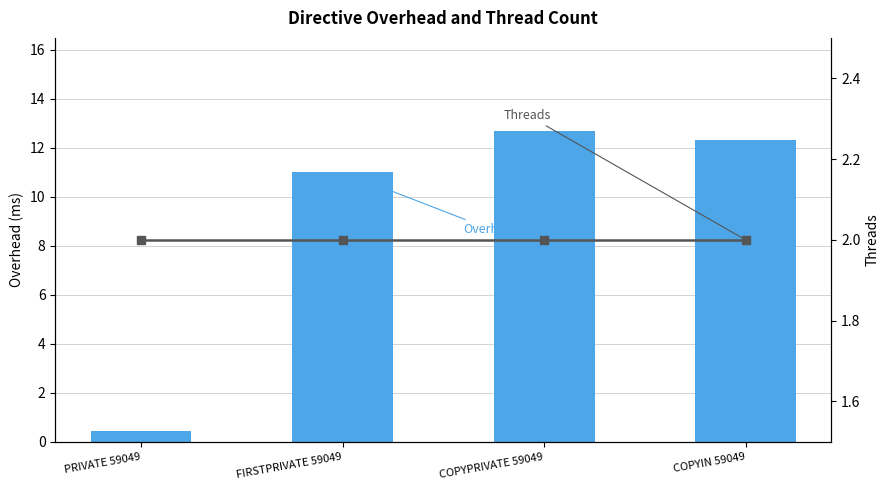

At PRIVATE 59049, list the series in order from largest to smallest.

Threads, Overhead